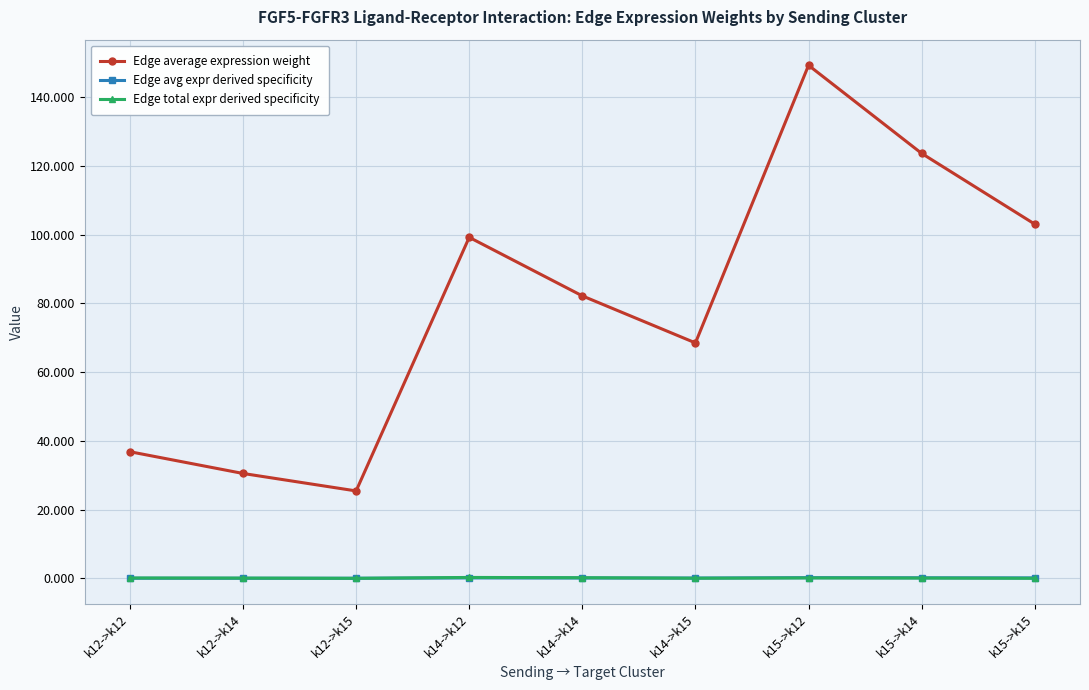

Rank the categories by Edge average expression weight value from highest to lowest.

k15->k12, k15->k14, k15->k15, k14->k12, k14->k14, k14->k15, k12->k12, k12->k14, k12->k15